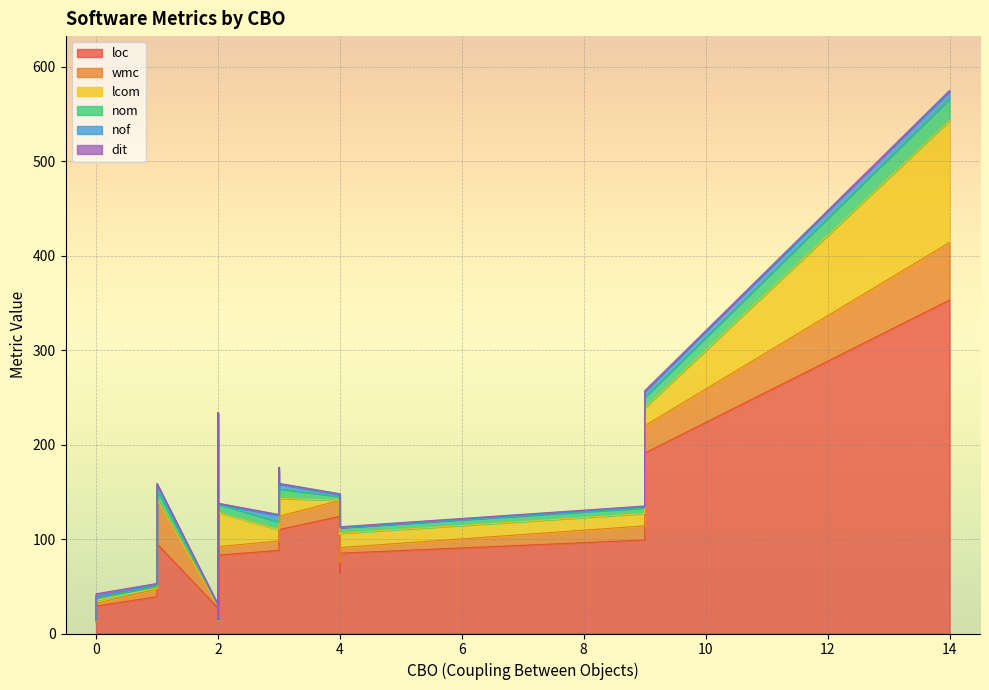

Read the wmc value at 2.

9